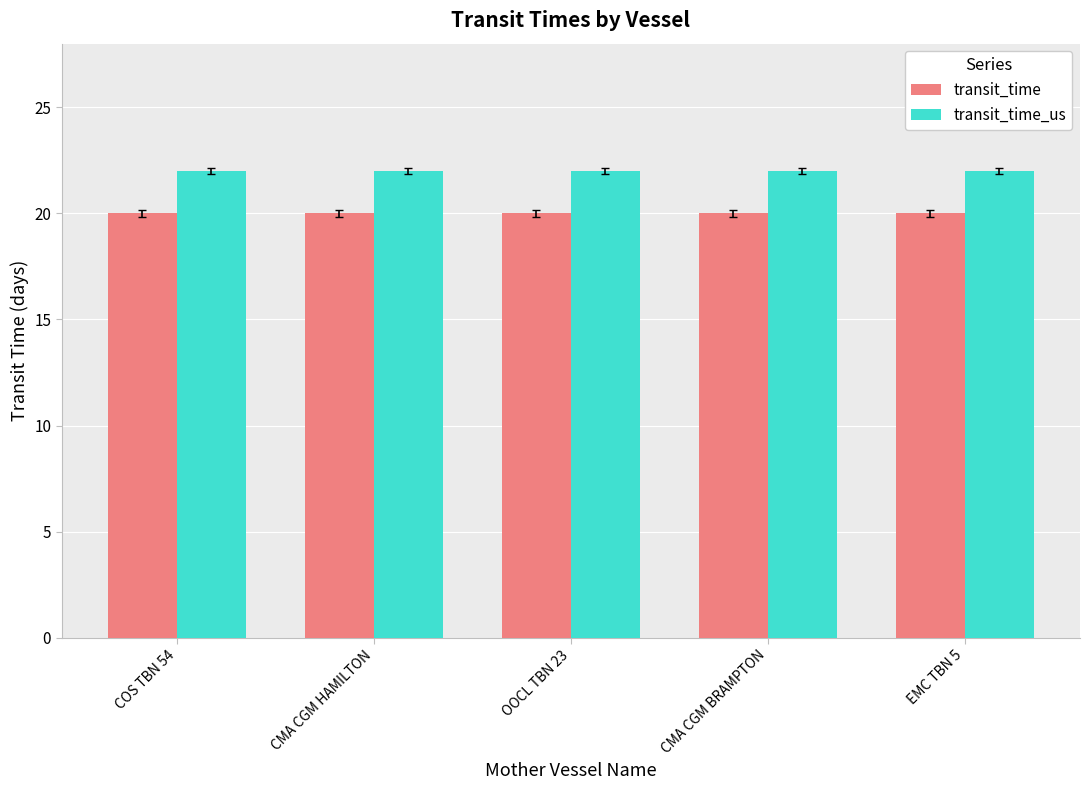

What is the total value across all series at CMA CGM HAMILTON?

42